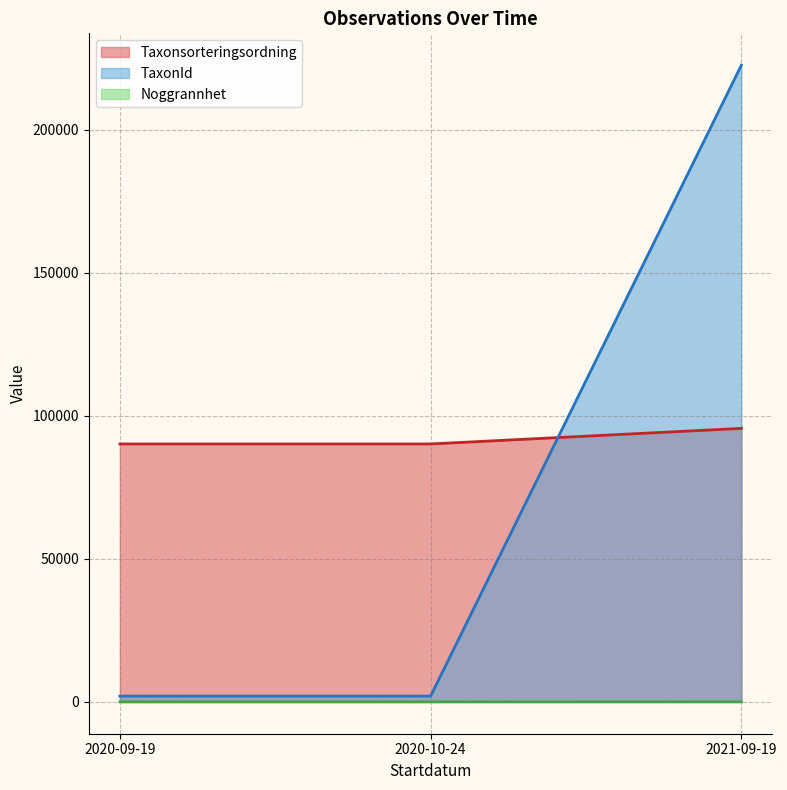

How many lines are shown in the chart?

3